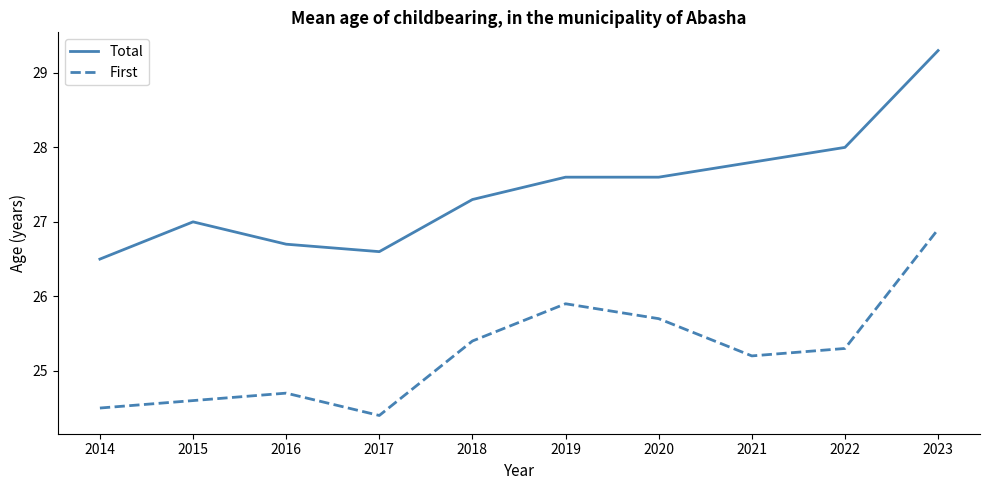

In First, how many points are higher than both neighbors (excluding endpoints)?

2